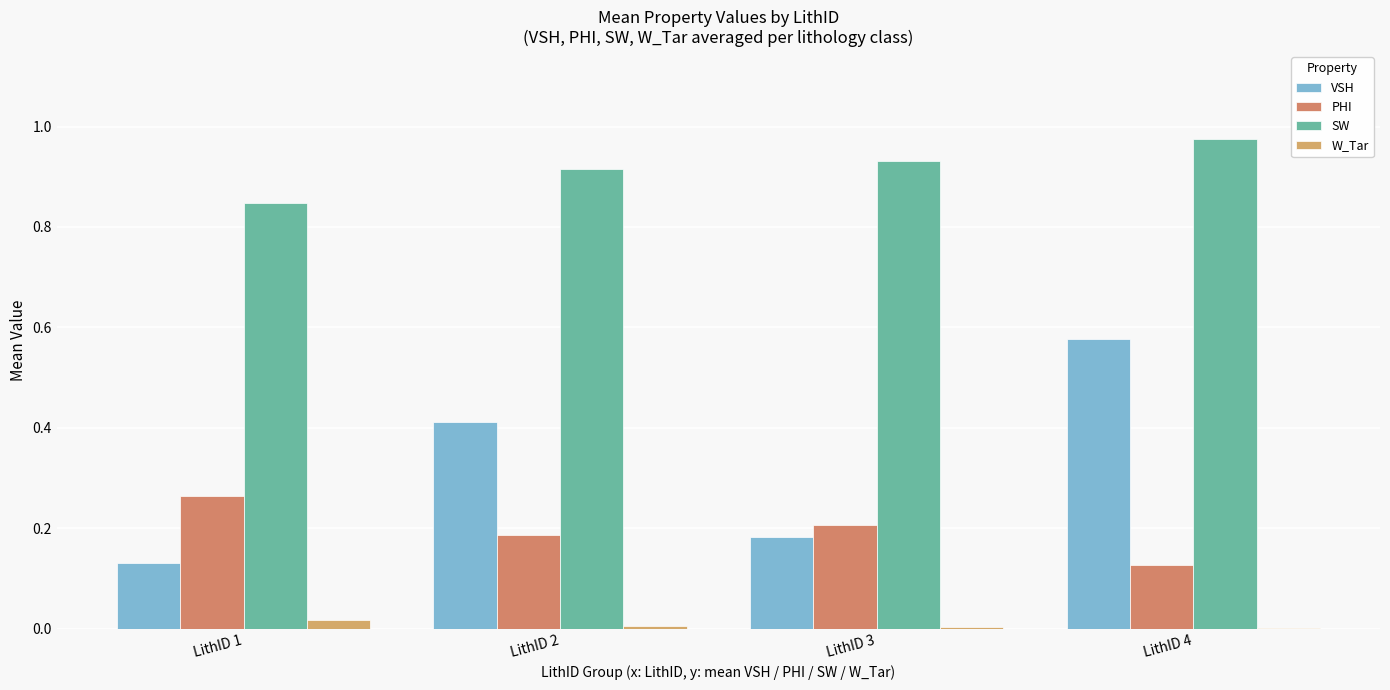

What is the difference between the highest and lowest values at LithID 3?

0.9